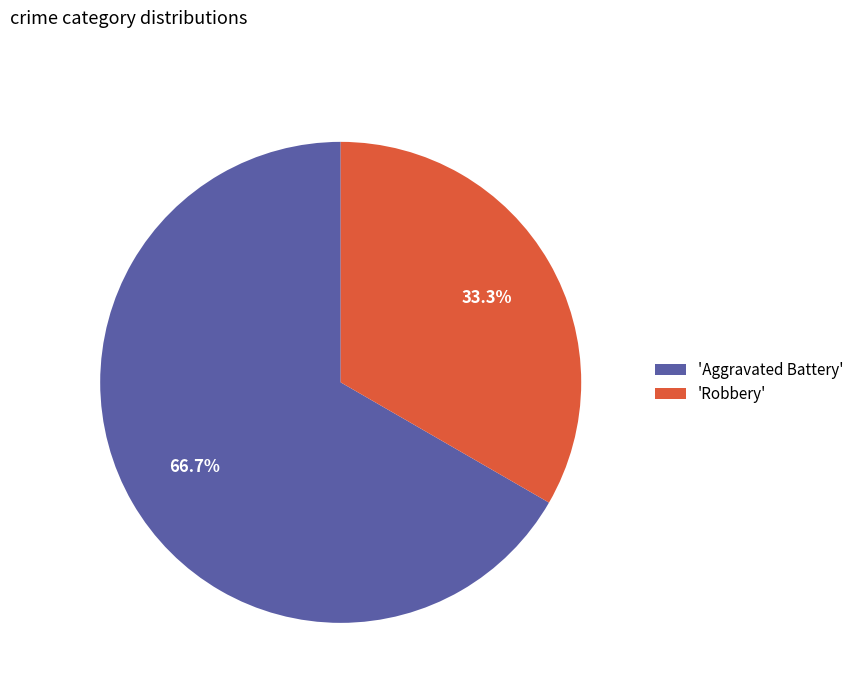

What is the total percentage of 'Aggravated Battery' and 'Robbery'?

100.0%